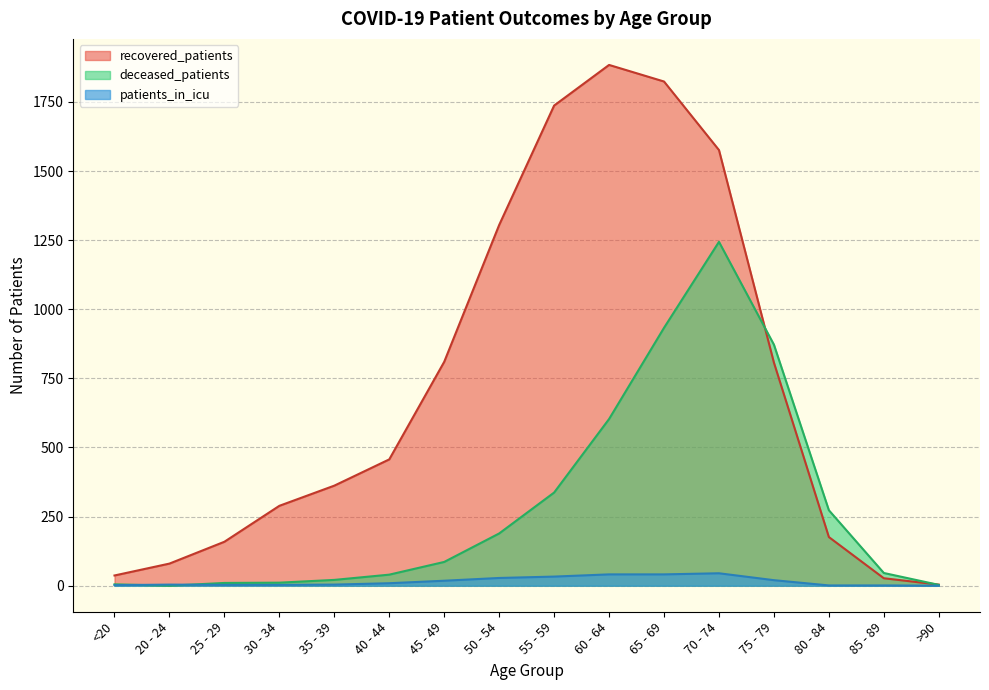

The recovered_patients series shows 80 at 20 - 24. True or false?

True